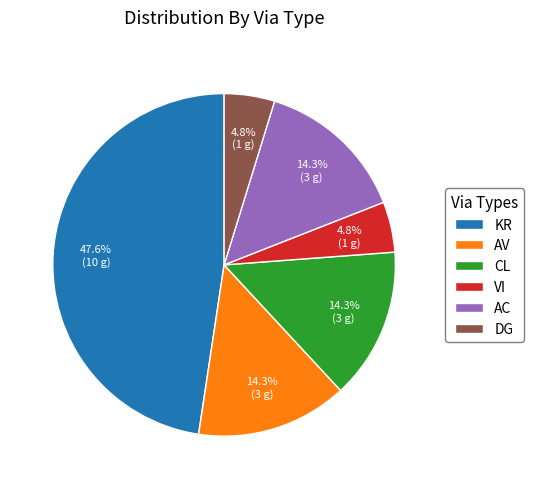

To the nearest percent, what percentage of the pie is KR?

48%